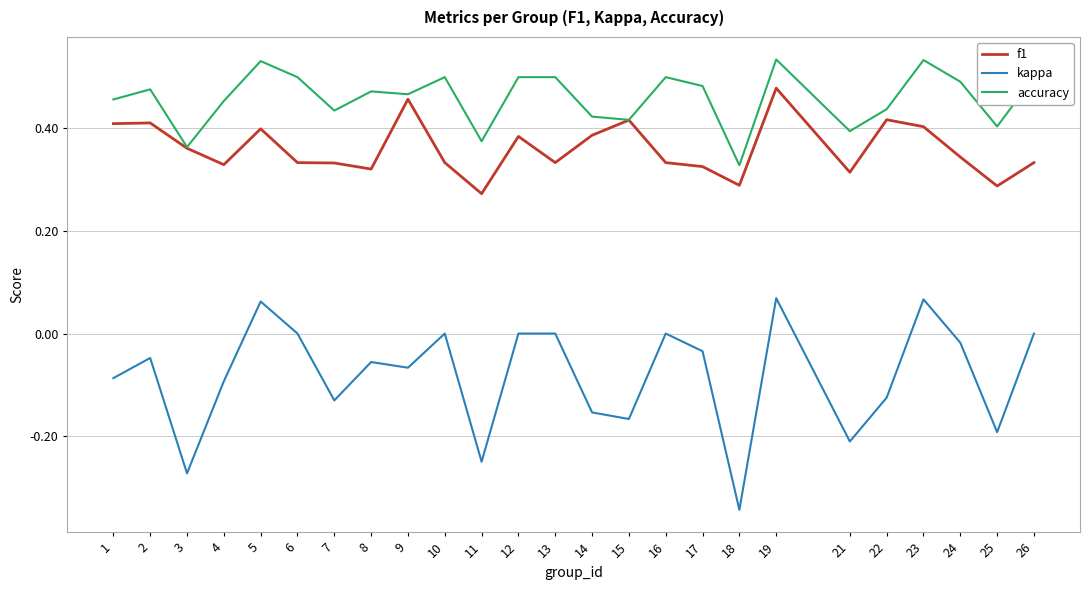

Which category has the lowest value in the kappa series?

18